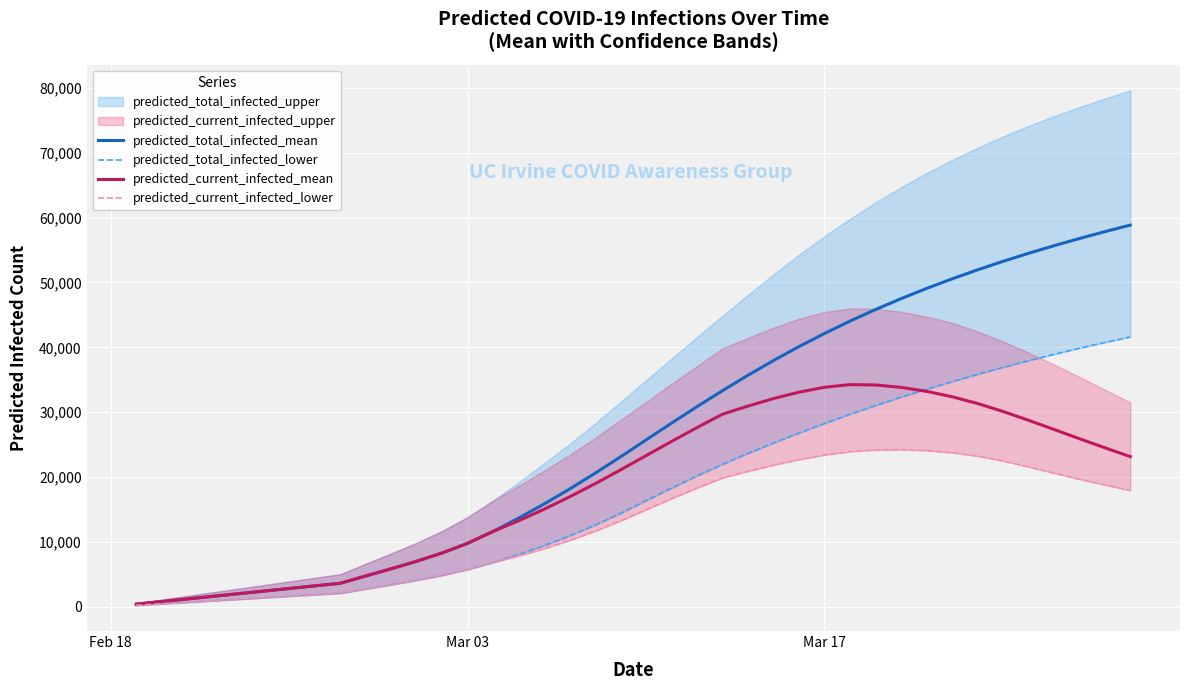

What is the maximum value for predicted_total_infected_mean?

58849